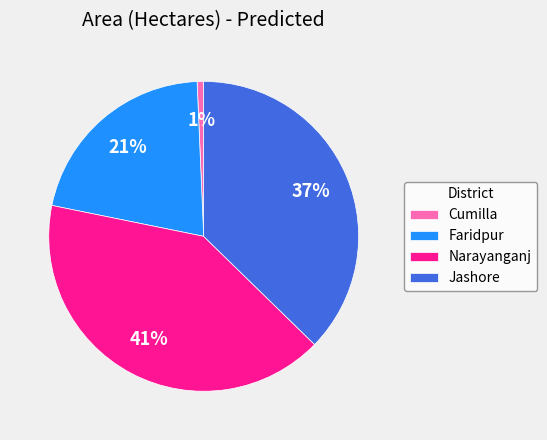

What is the ratio of the value at Jashore to the value at Faridpur?

1.8